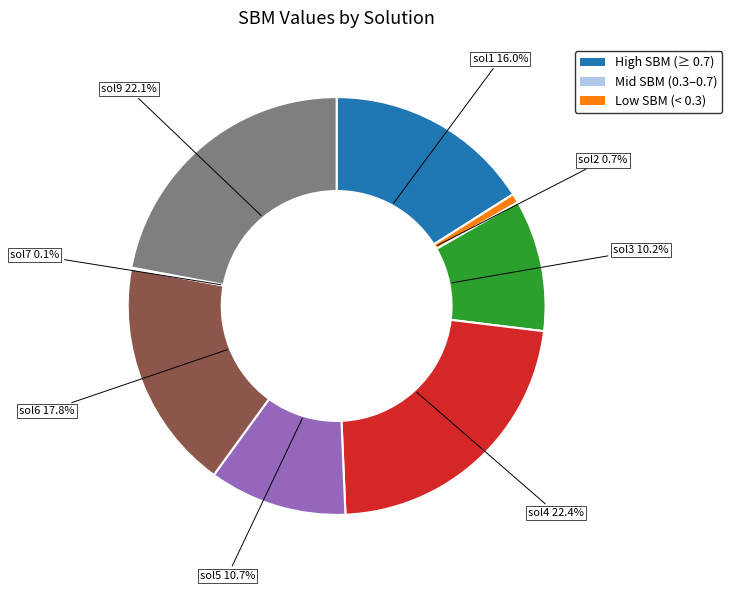

Does any single category account for the majority?

No